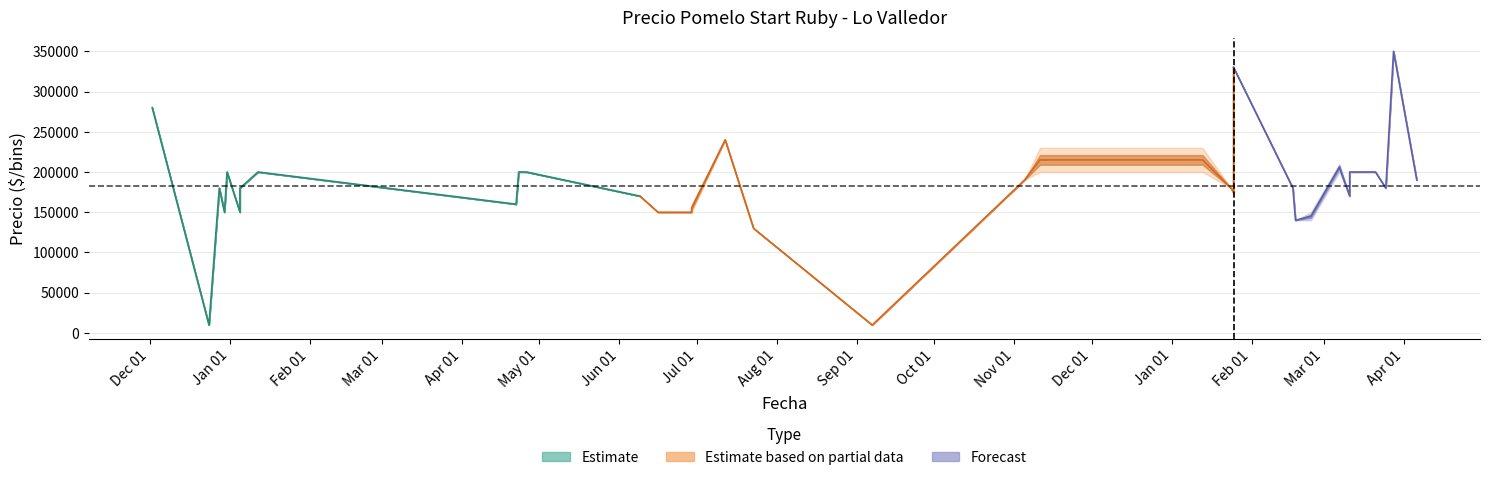

The Precio maximo series shows 180000 at 2022-01-25. True or false?

True